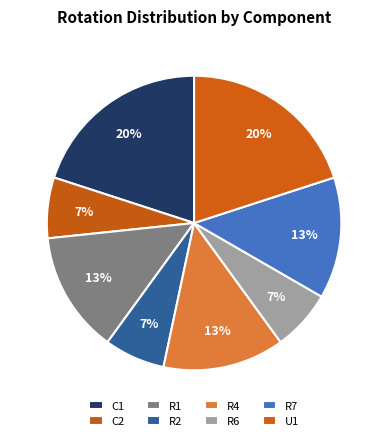

What percentage is the R4 slice, to the nearest percent?

13%